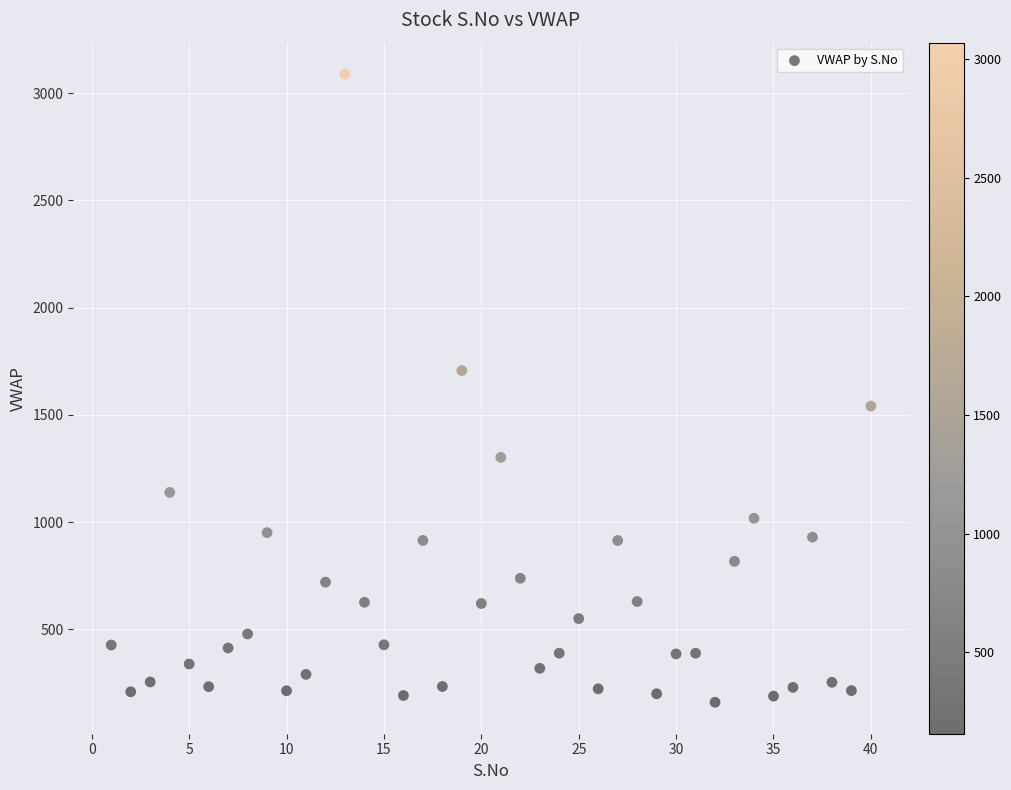

What is the range of X values (max minus min)?

39.0